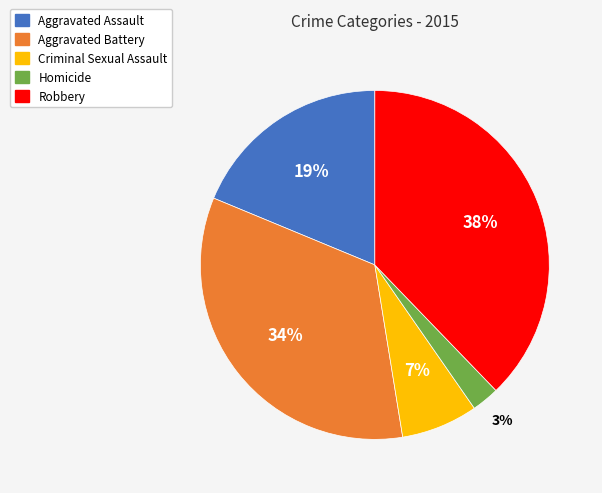

Do Homicide and Criminal Sexual Assault together represent more than half of the pie?

No